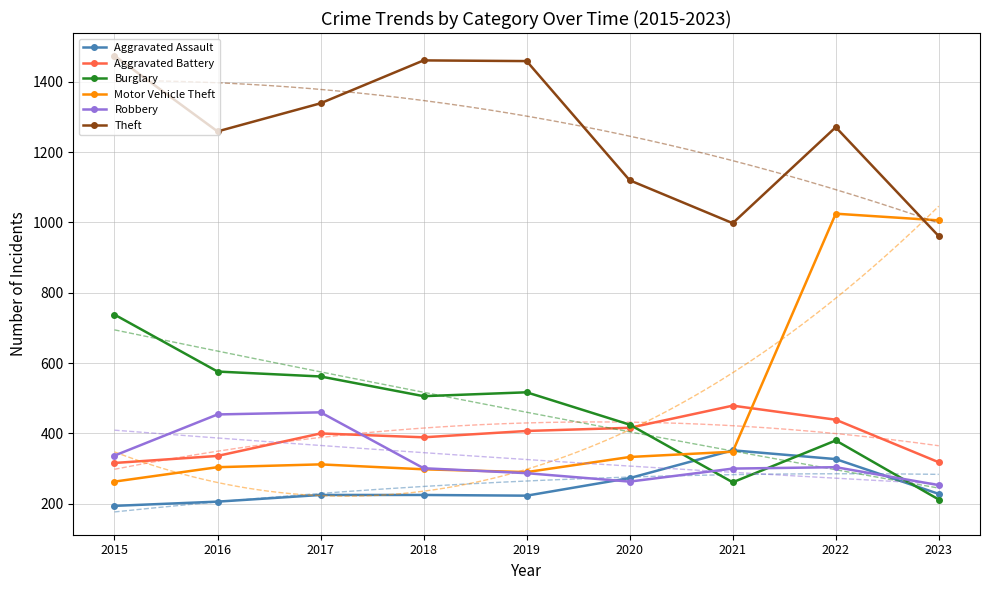

How many series are shown in this chart?

6